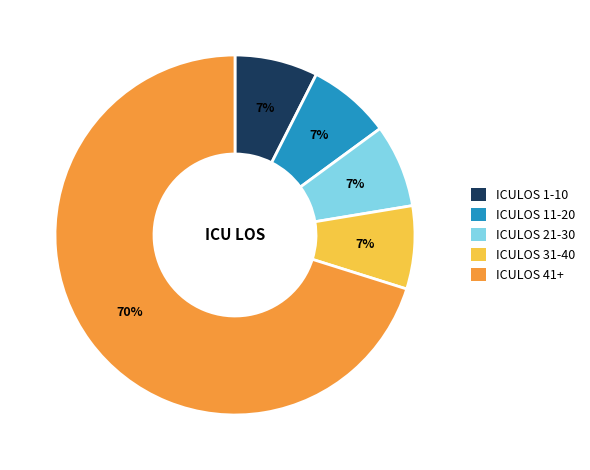

To the nearest percent, what portion does ICULOS 11-20 represent?

7%